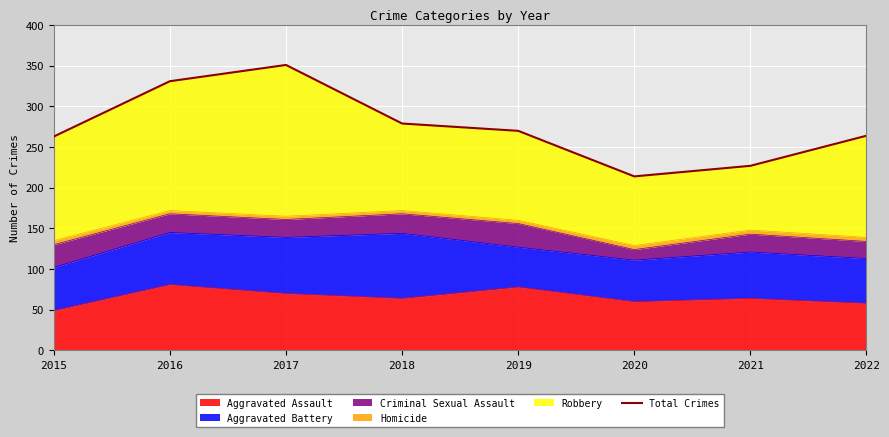

List the labels in order of value, largest first.

2017, 2016, 2018, 2019, 2022, 2015, 2021, 2020